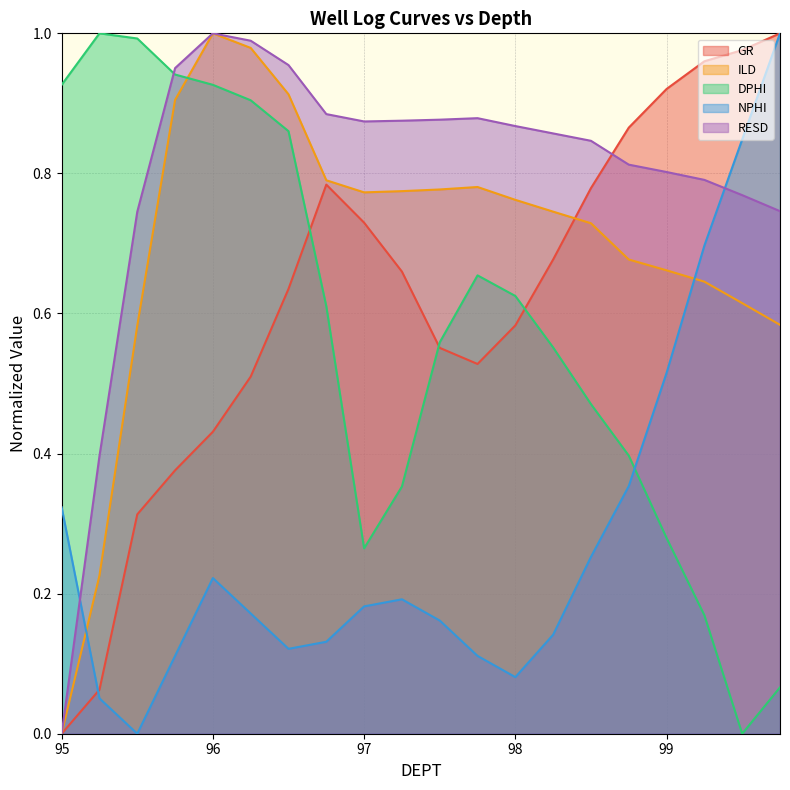

Which category has the highest value in the RESD series?

96